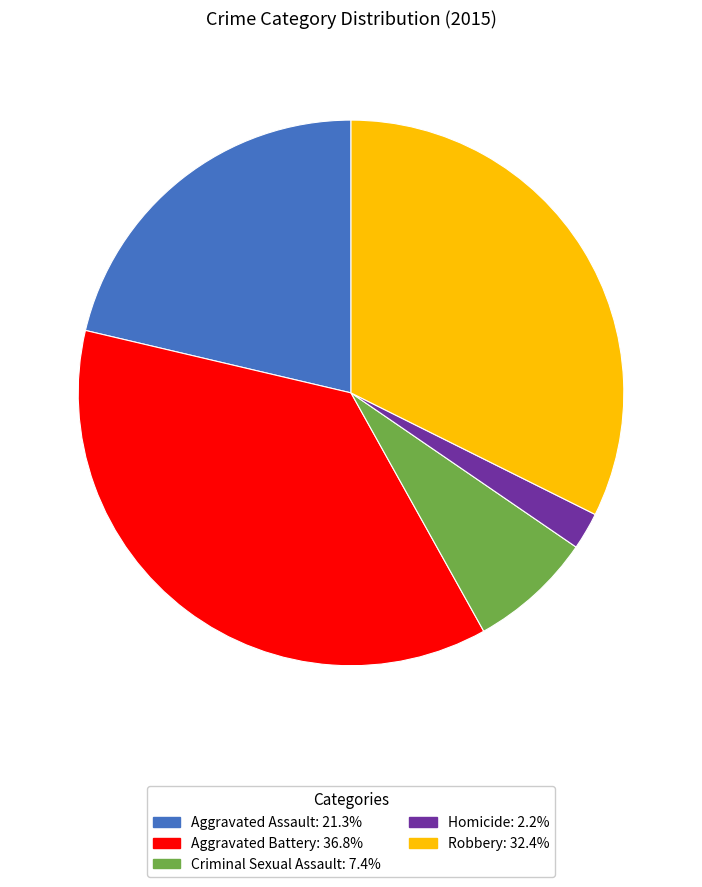

What is the ratio of the value at Robbery to the value at Aggravated Battery?

0.9